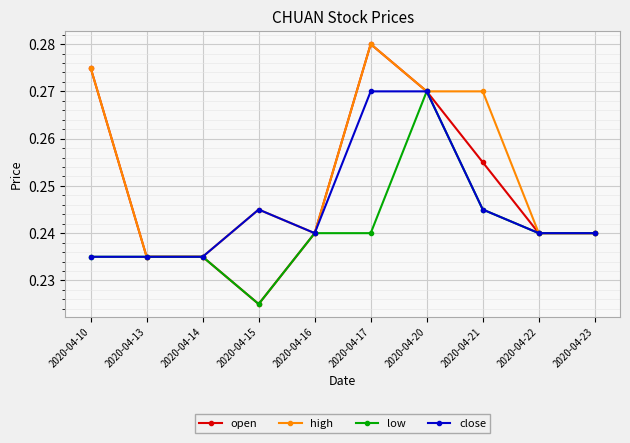

What is the total value across all series at 2020-04-20?

1.1